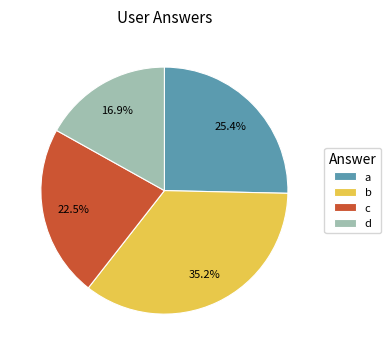

Approximately how many times larger is the value at a compared to c?

1.1